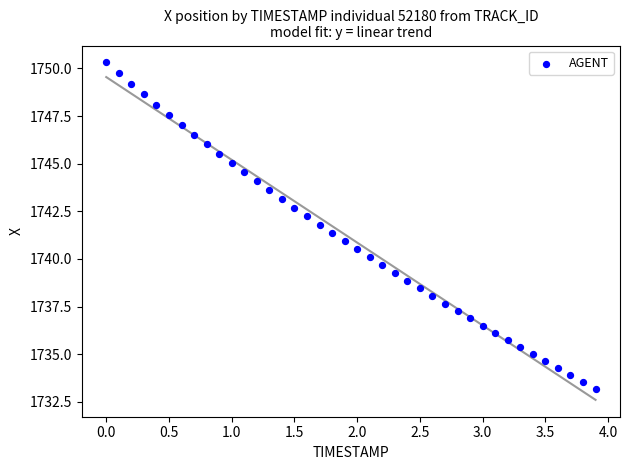

What is the range of Y values (max minus min)?

17.1